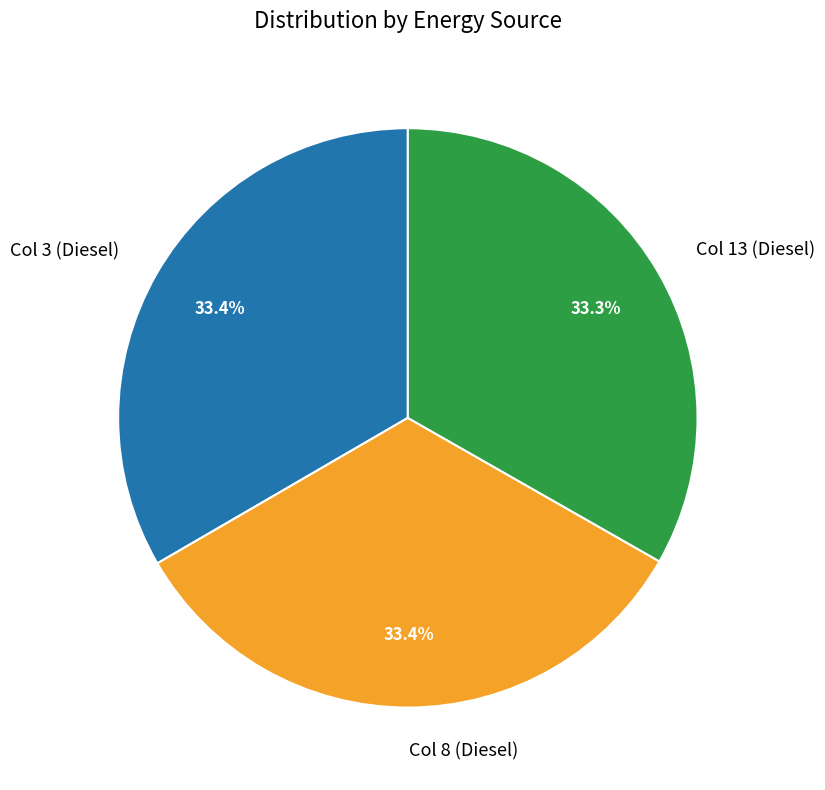

Count the number of slices in the pie.

3